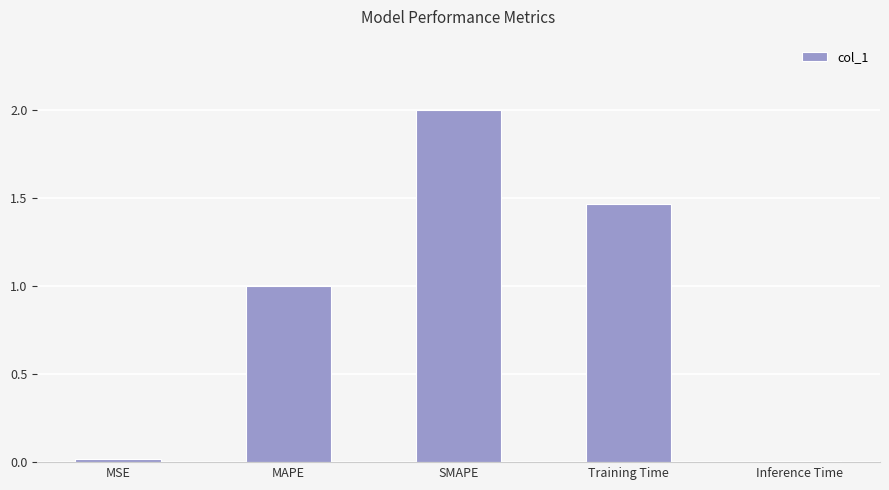

What is the label of the 4th bar from the left?

Training Time